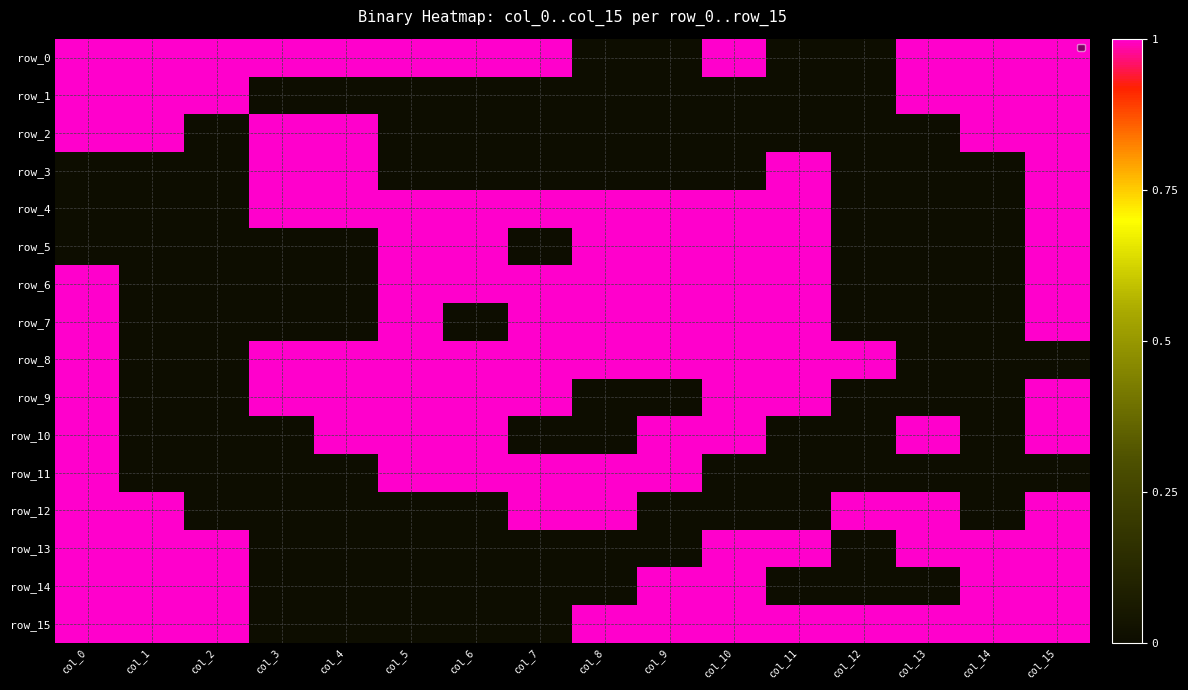

The row_12 series shows 0 at col_10. True or false?

False